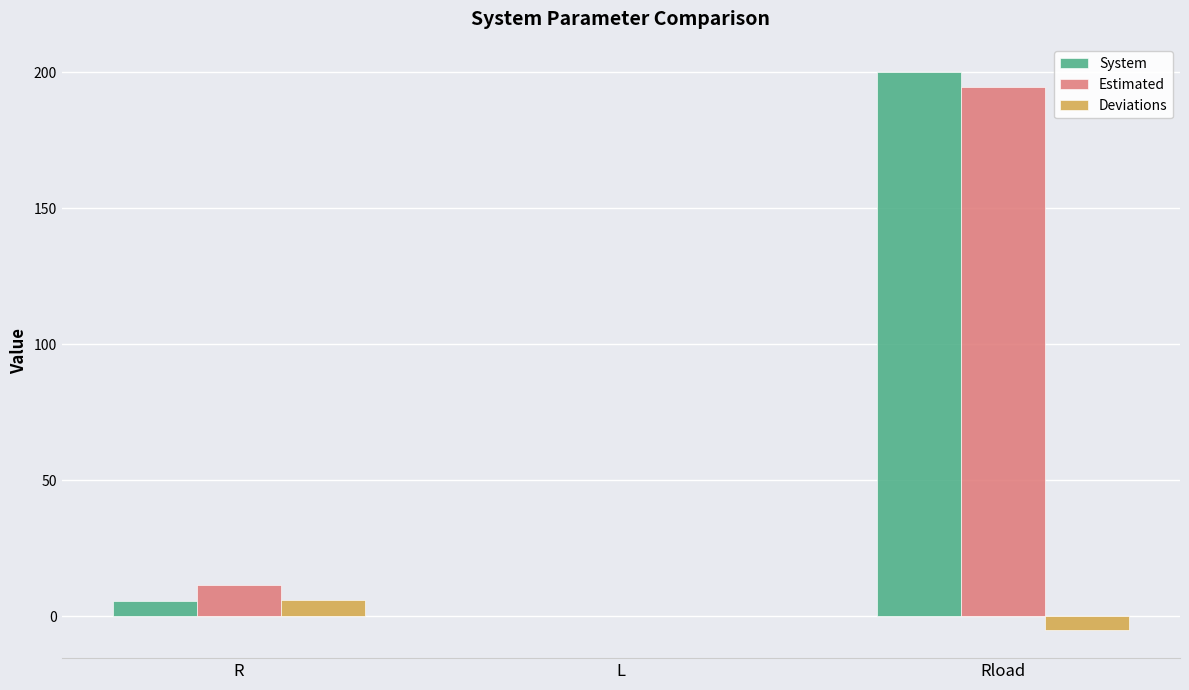

How many distinct data groups are displayed?

3